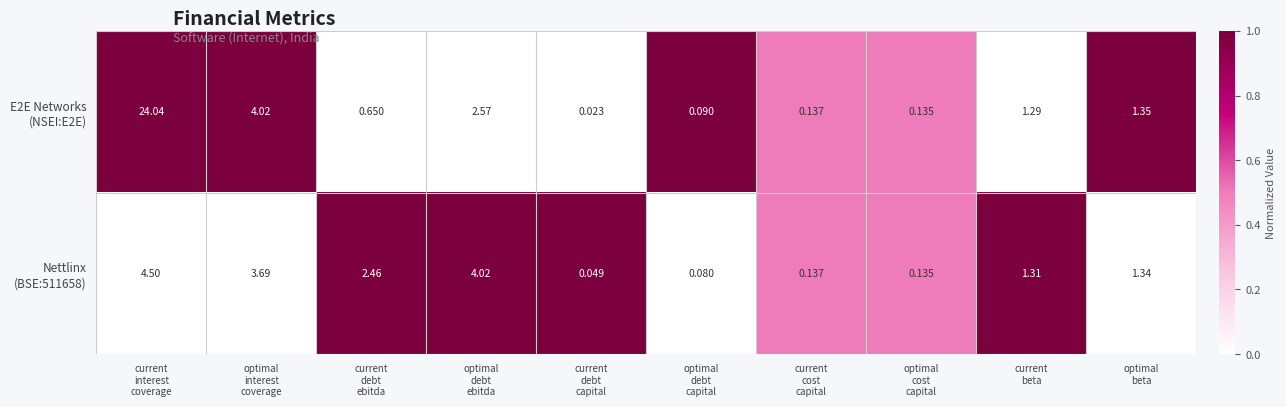

How many series are shown in this chart?

2